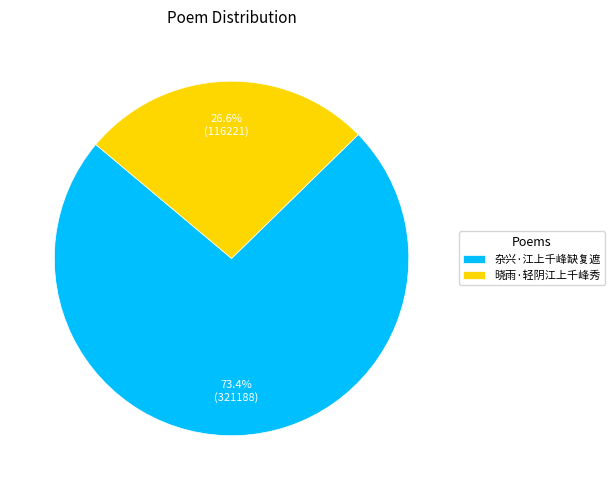

What is the smallest slice in the pie chart?

晓雨·轻阴江上千峰秀